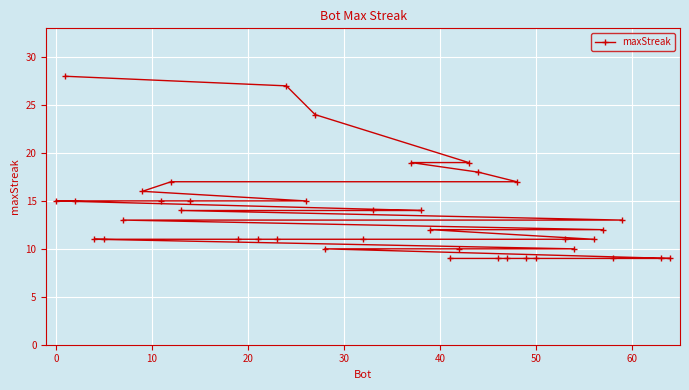

How many series are shown in this chart?

1